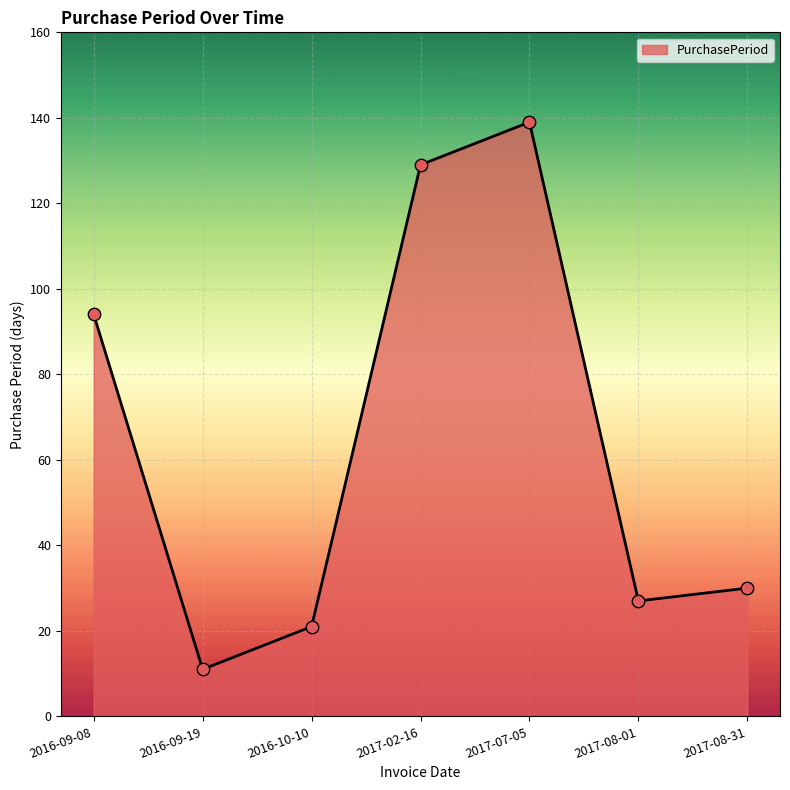

What is the change in value from 2016-09-19 to 2017-08-01?

+16